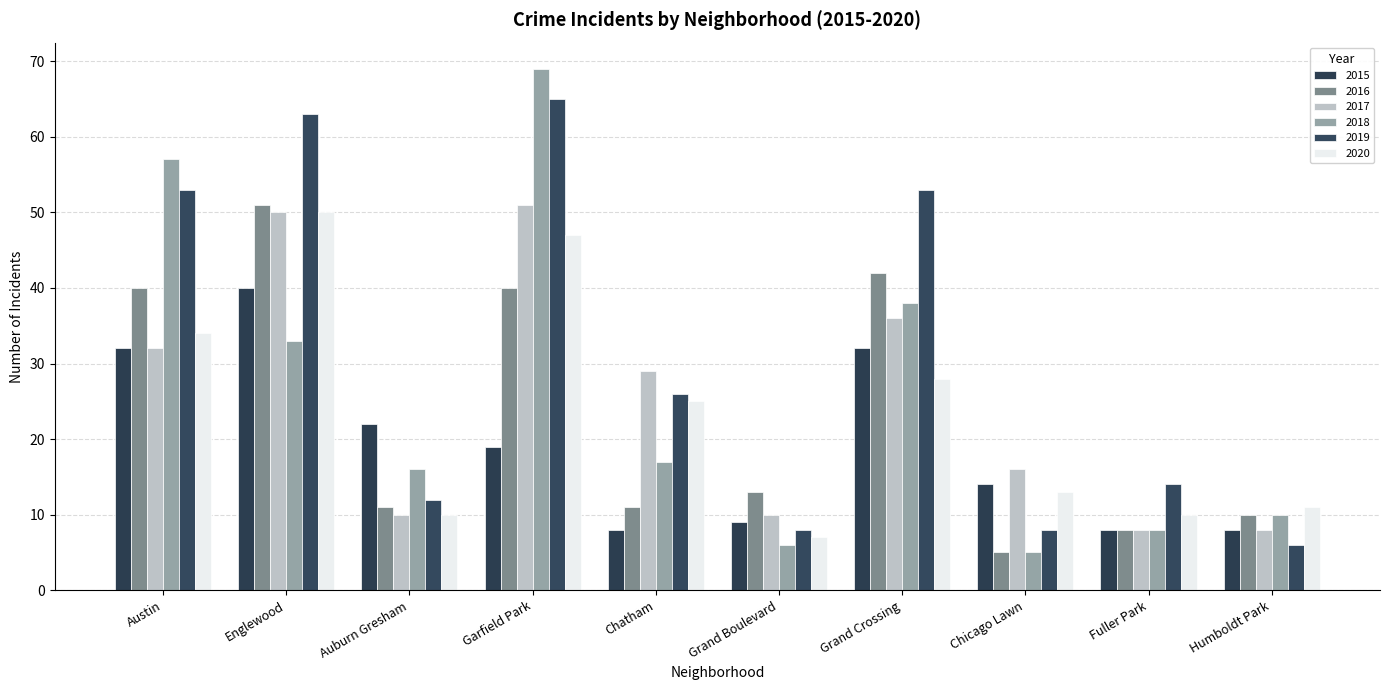

Which series has the largest total across all categories?

2019